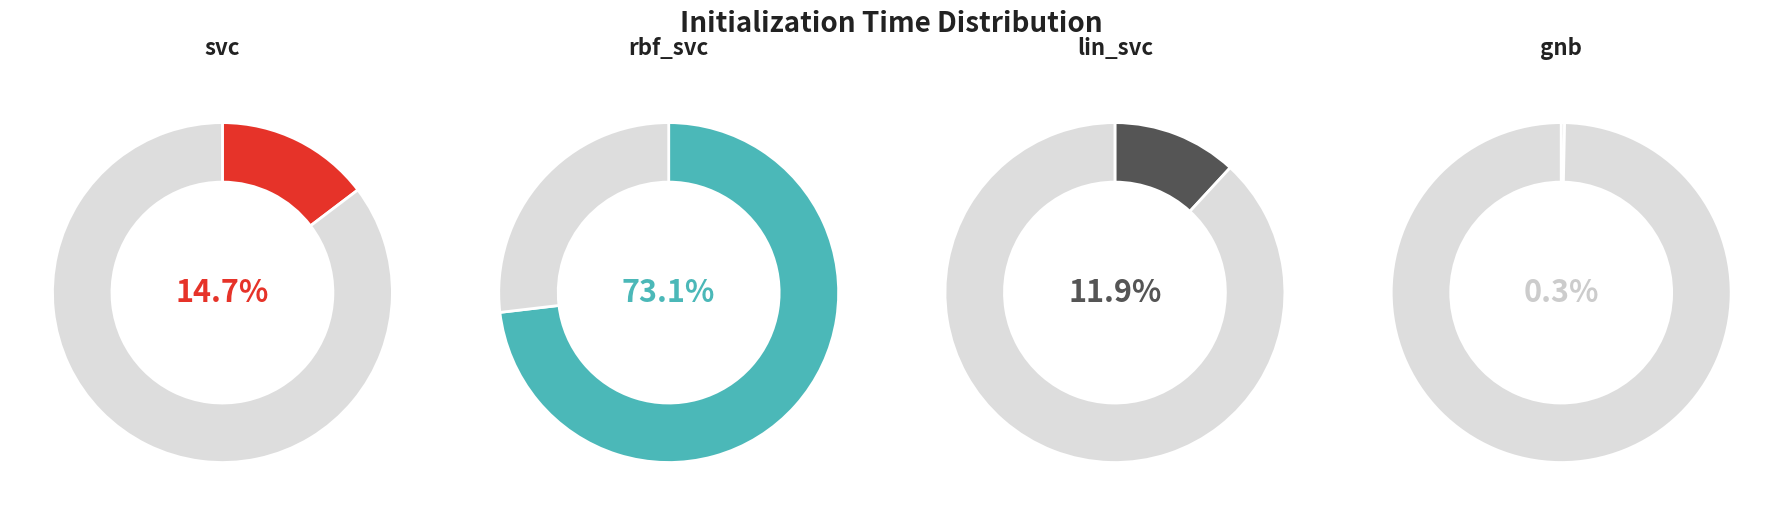

Is it true that rbf_svc is 73% of the pie?

True